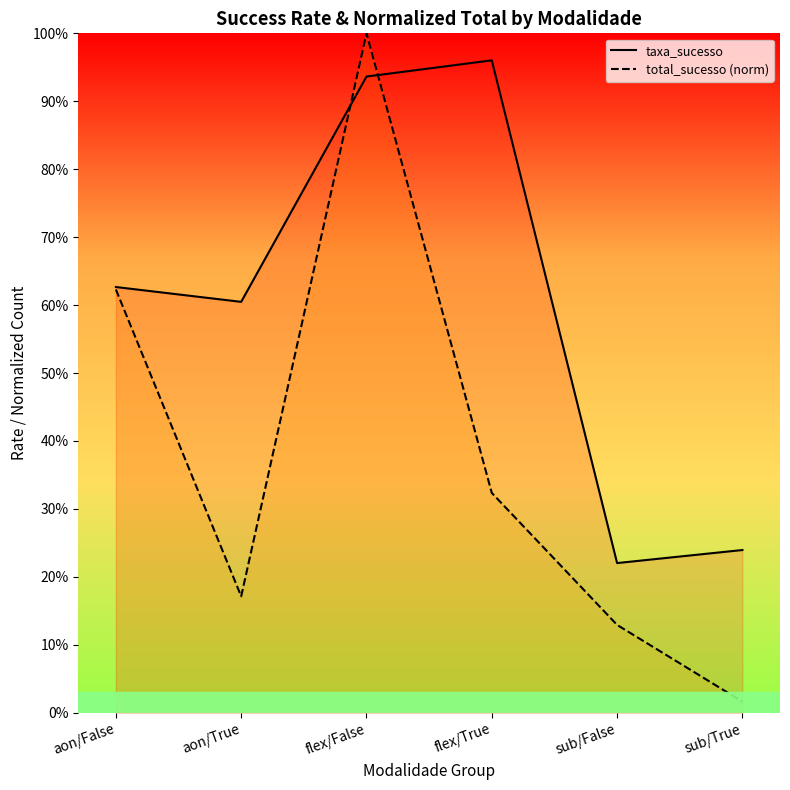

In taxa_sucesso, how many points are lower than both neighbors (excluding endpoints)?

2